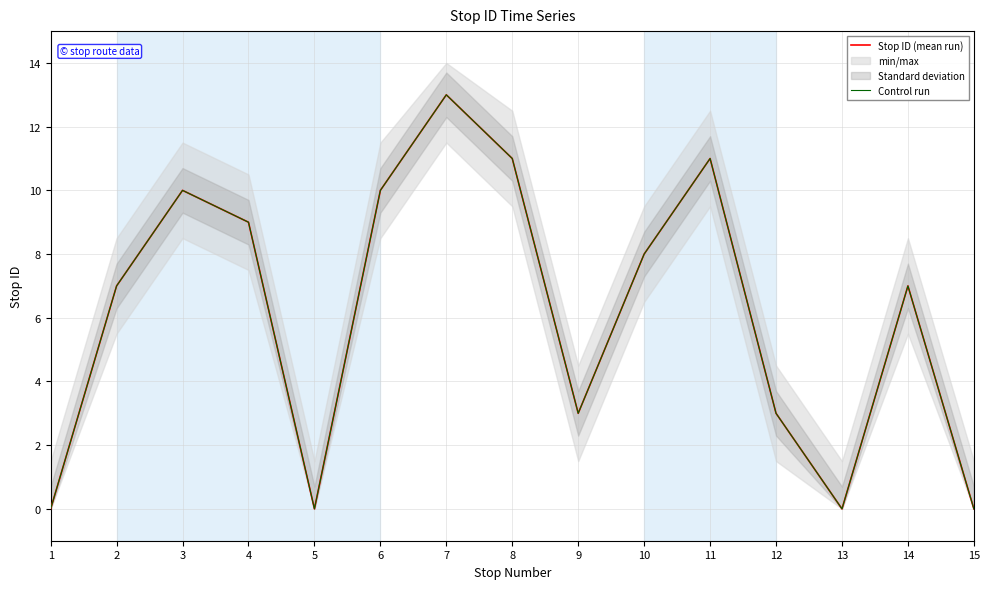

At how many categories does at least one series exceed 11?

1